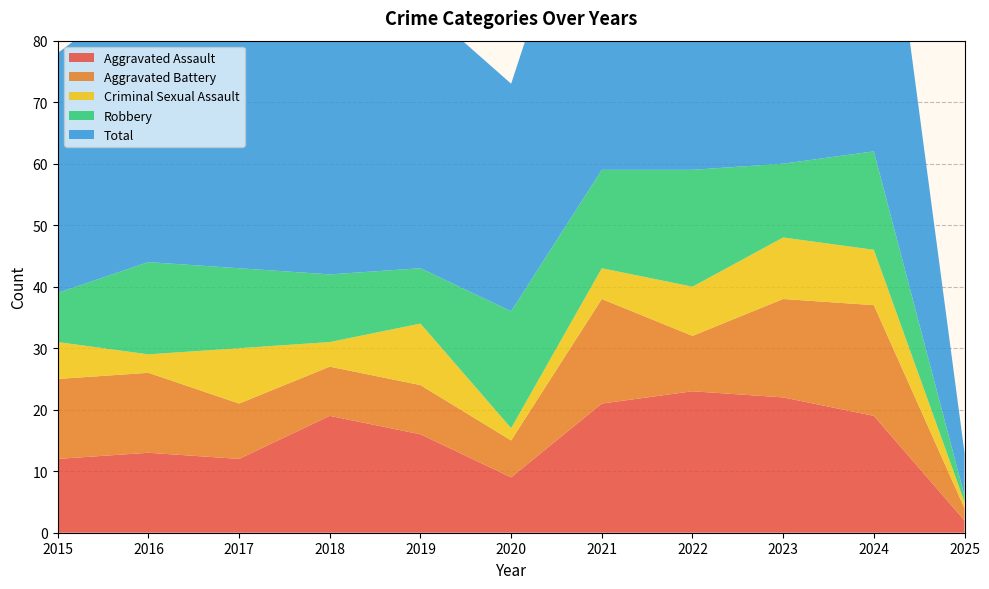

How many values in the Aggravated Battery series exceed 9?

5